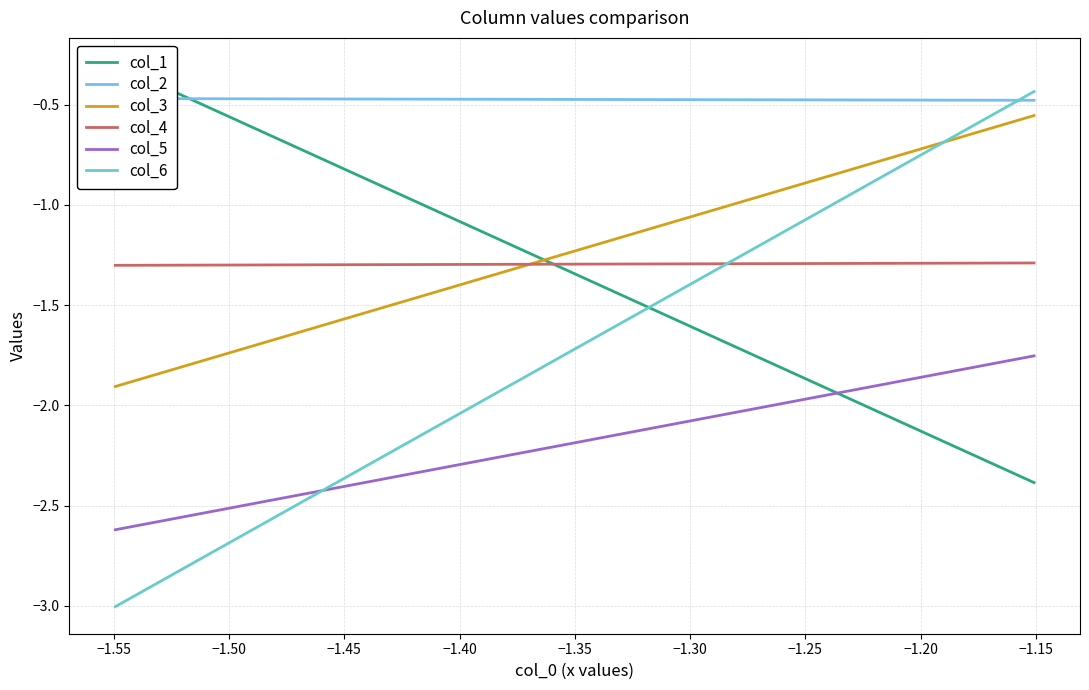

Rank the series by their maximum value, from lowest to highest.

col_5, col_4, col_3, col_2, col_6, col_1